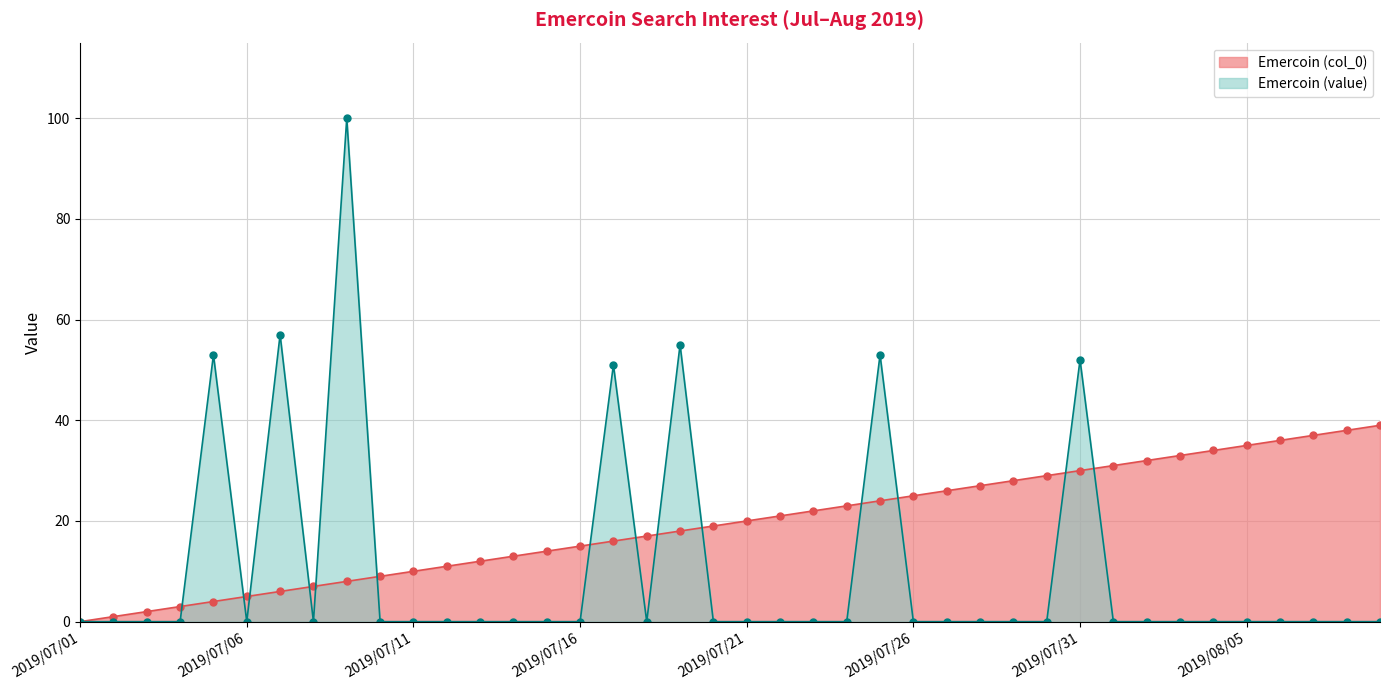

Where is Emercoin (col_0) nearest to the value 19?

2019/07/20